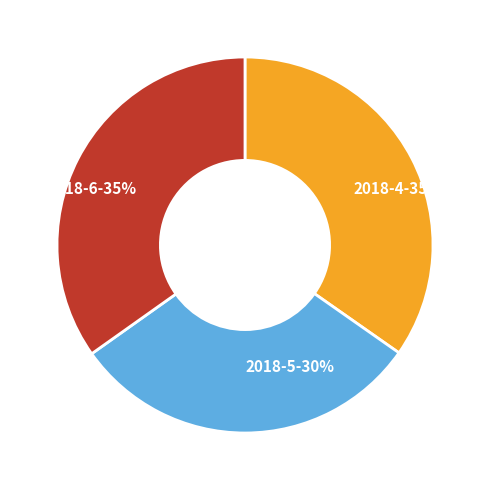

Does 2018-5 represent more than half of the total?

No